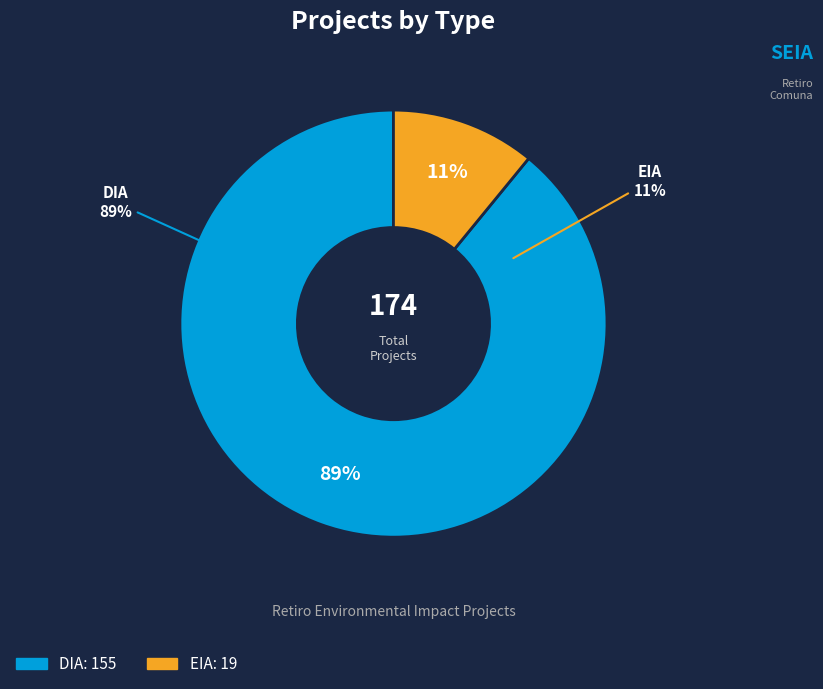

To the nearest percent, what is the combined percentage of DIA and EIA?

100%